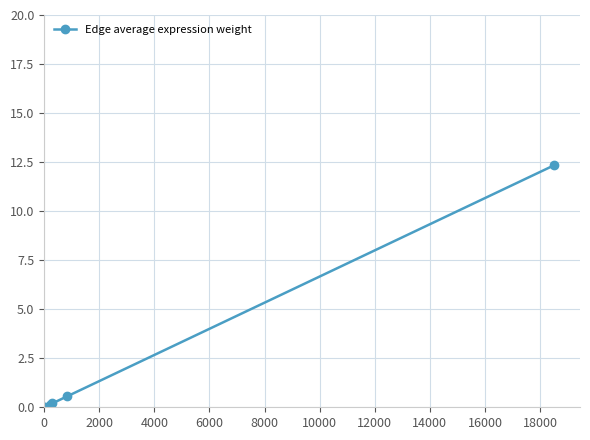

What is the sum of all values?

13.2